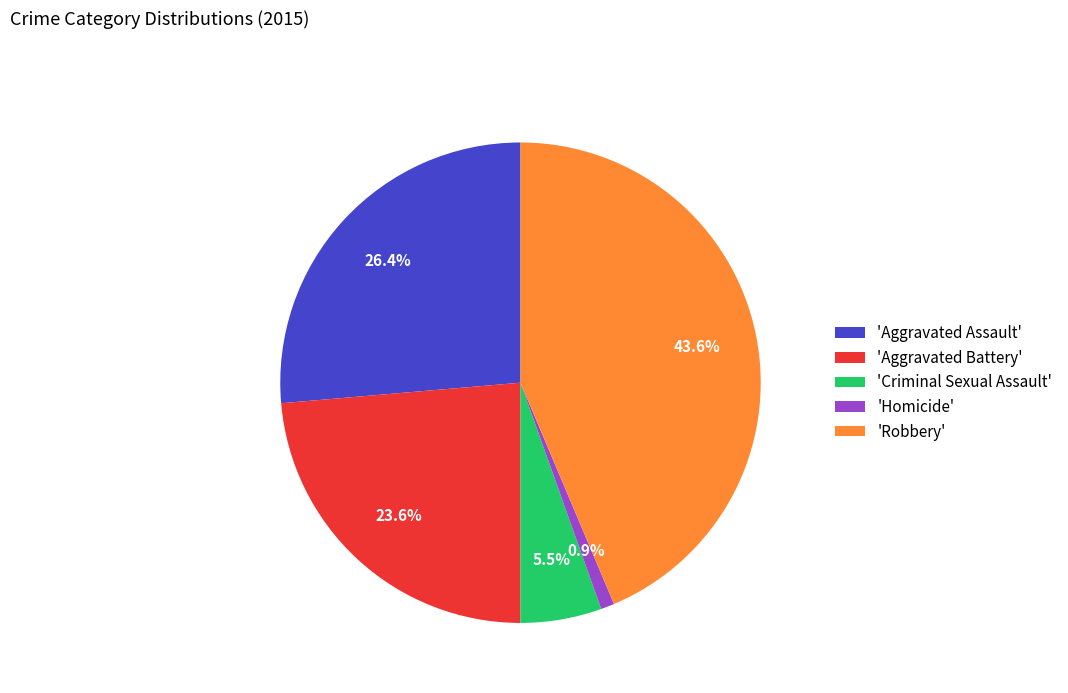

What is the total percentage of 'Aggravated Battery' and 'Homicide'?

24.5%